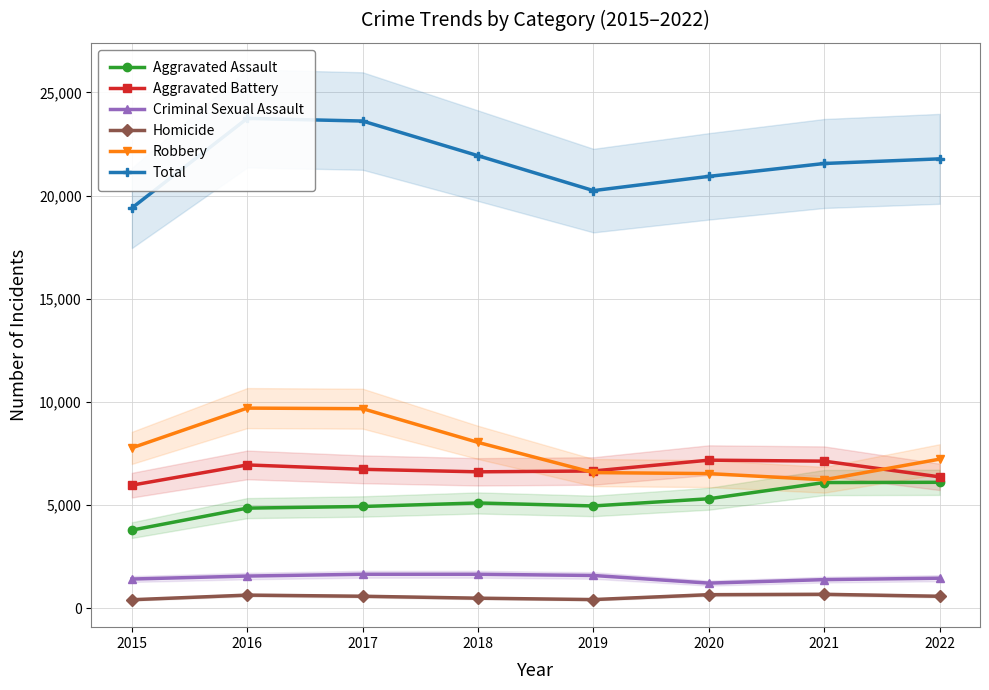

Reading left to right, list all the values displayed in this chart.

Aggravated Assault: 3796	4862	4942	5112	4968	5316	6101	6113
Aggravated Battery: 5974	6955	6743	6621	6662	7186	7138	6377
Criminal Sexual Assault: 1427	1571	1658	1658	1599	1229	1398	1467
Homicide: 424	648	593	499	432	669	687	592
Robbery: 7780	9708	9680	8046	6584	6535	6235	7235
Total: 19401	23744	23616	21936	20245	20935	21559	21784